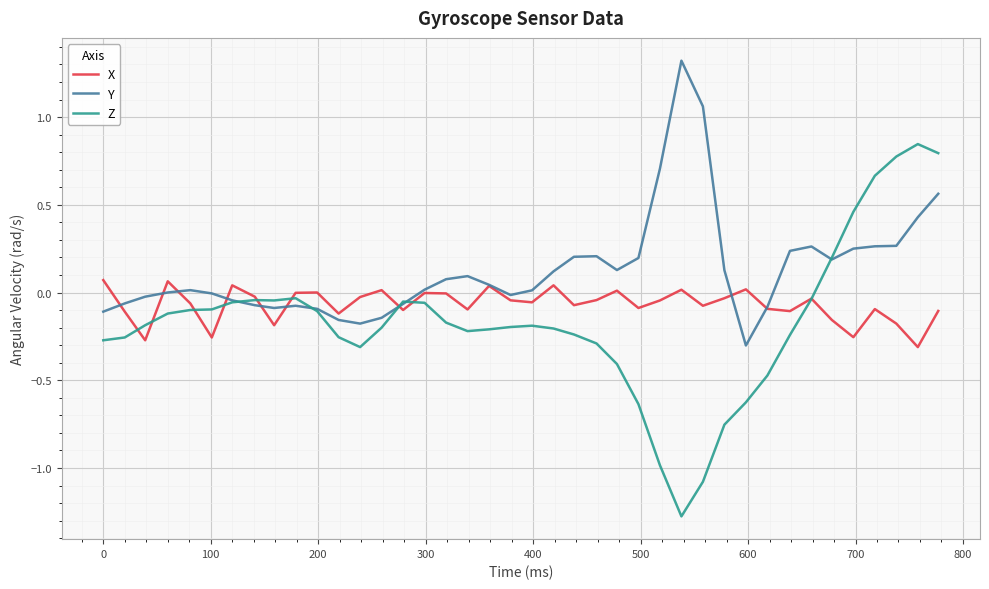

After their last crossing, which series has the higher values: Z or Y?

Z